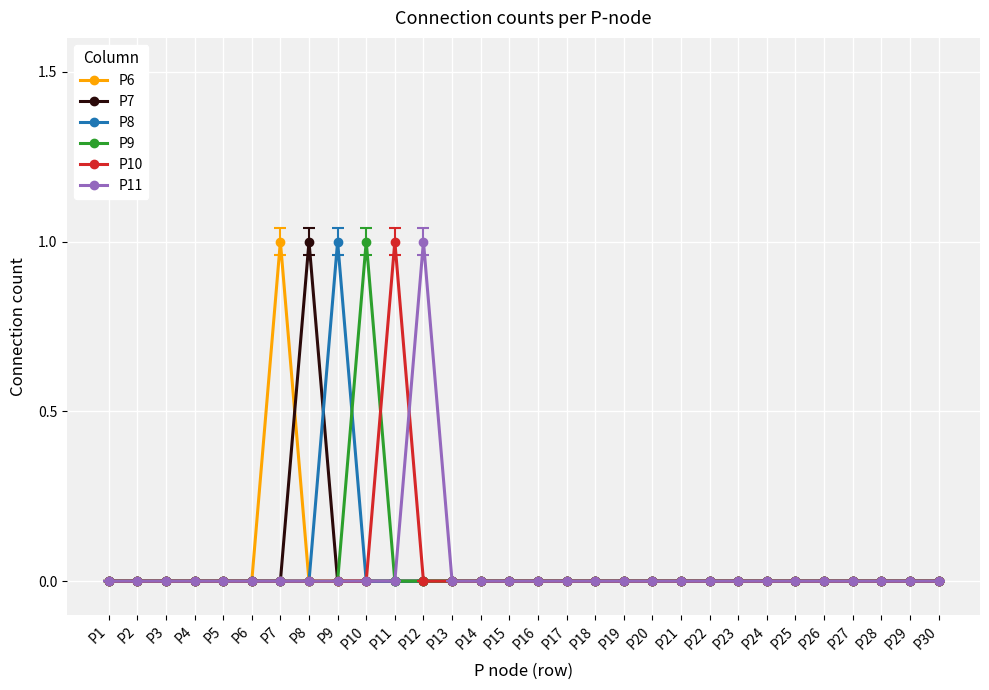

True or false: P7 has a value of 1 at P16.

False